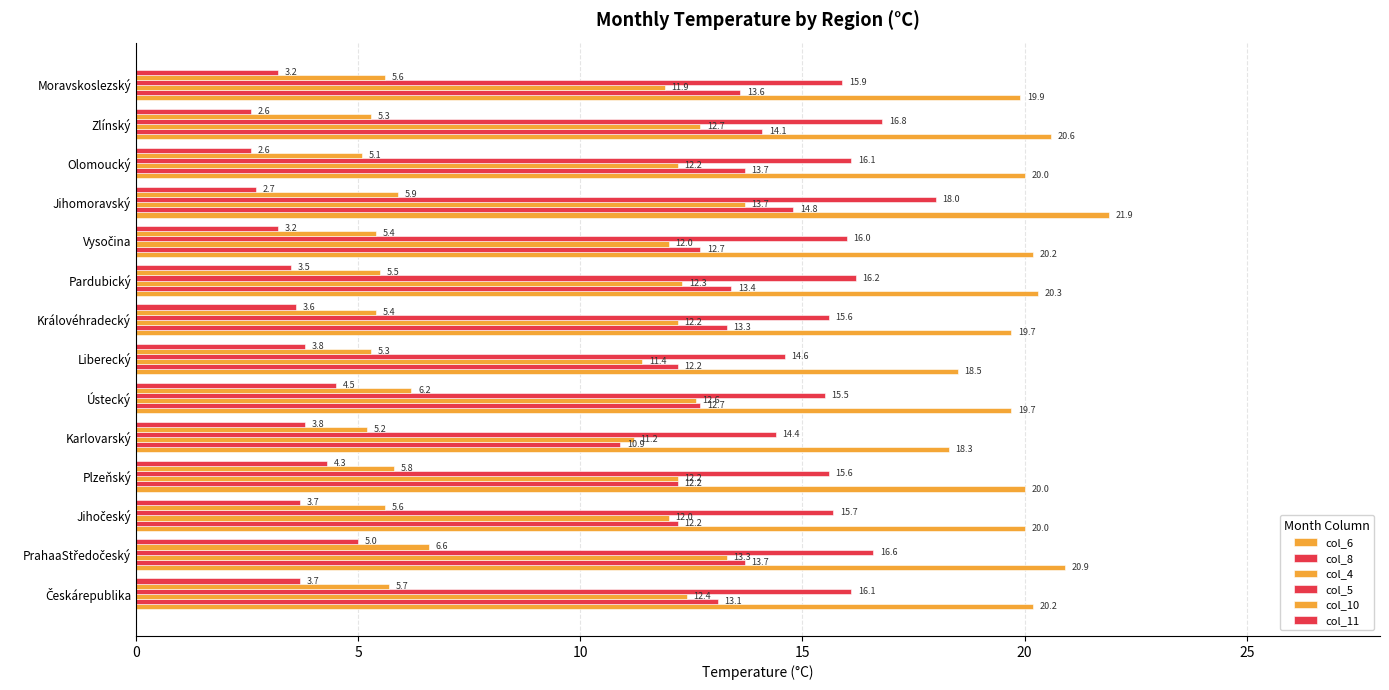

How many data points in col_11 are above 3?

11